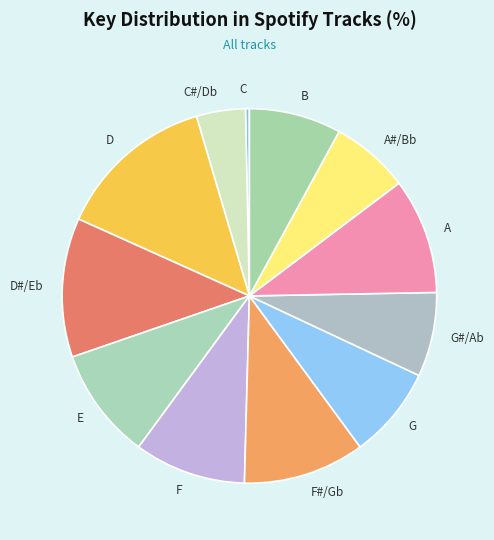

Is there any slice that represents more than half of the pie?

No